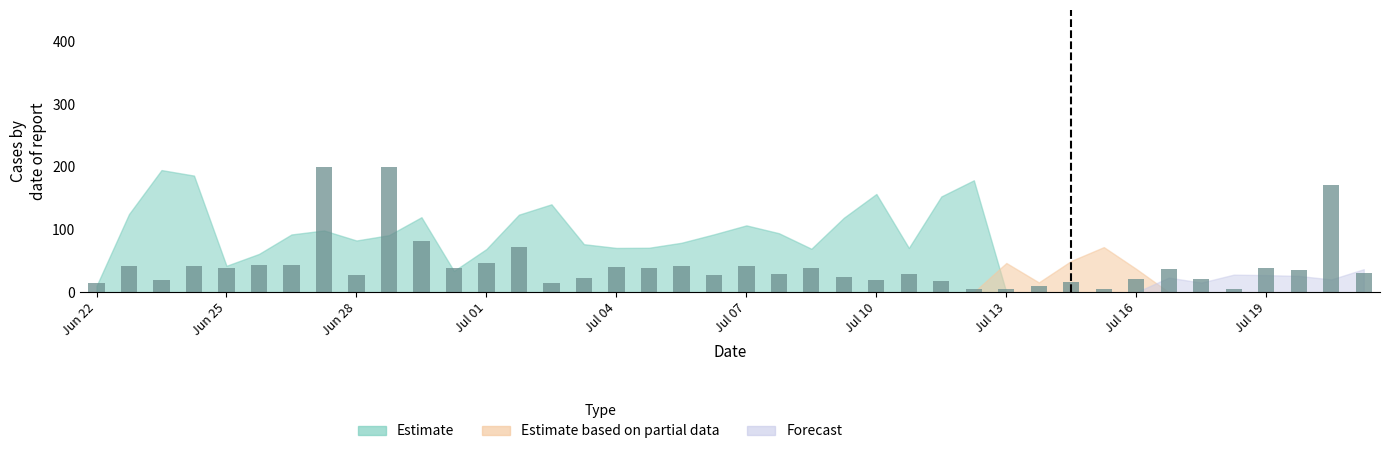

What is the difference between the second highest and second lowest values?

194.3